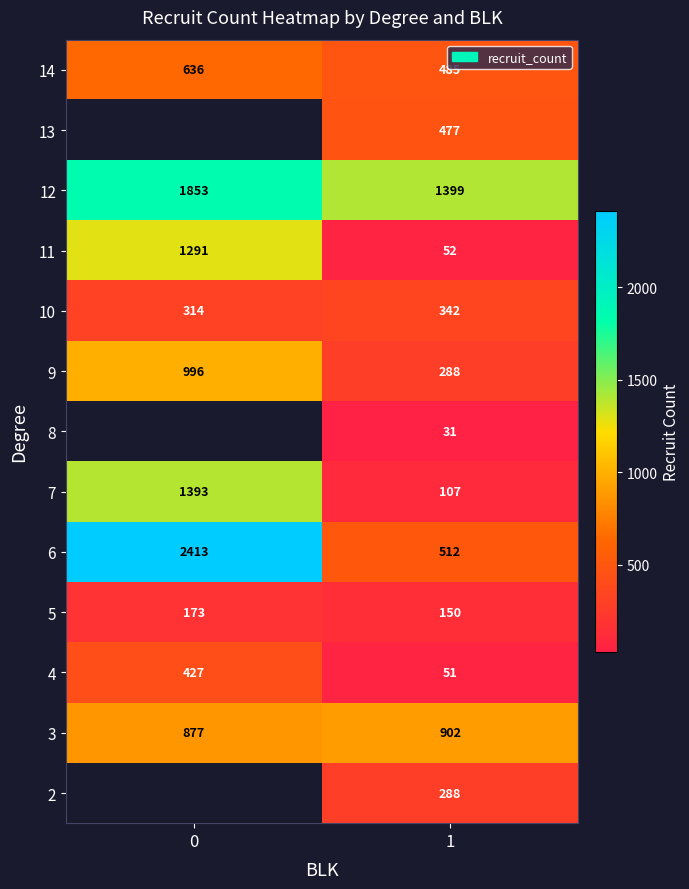

What is the minimum value shown in the chart?

31.0